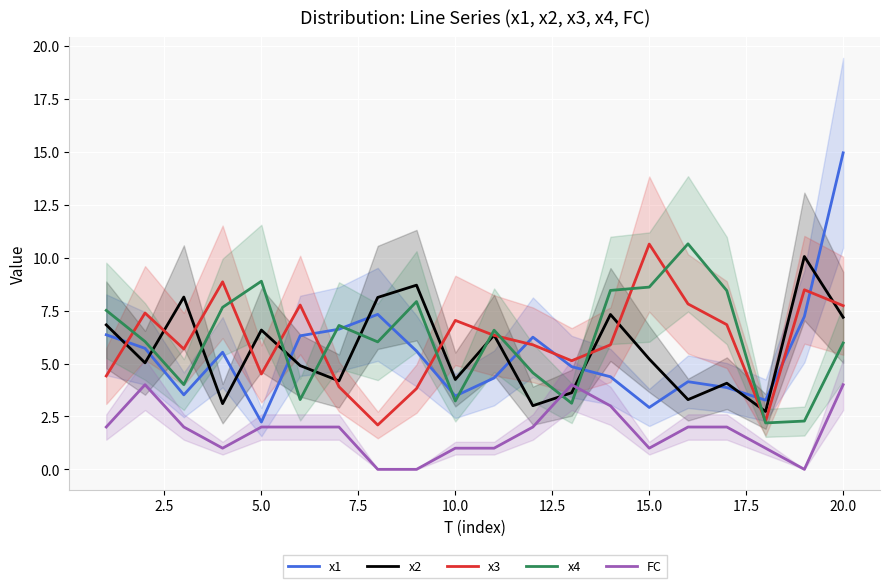

How many data points in x2 are above 5?

11